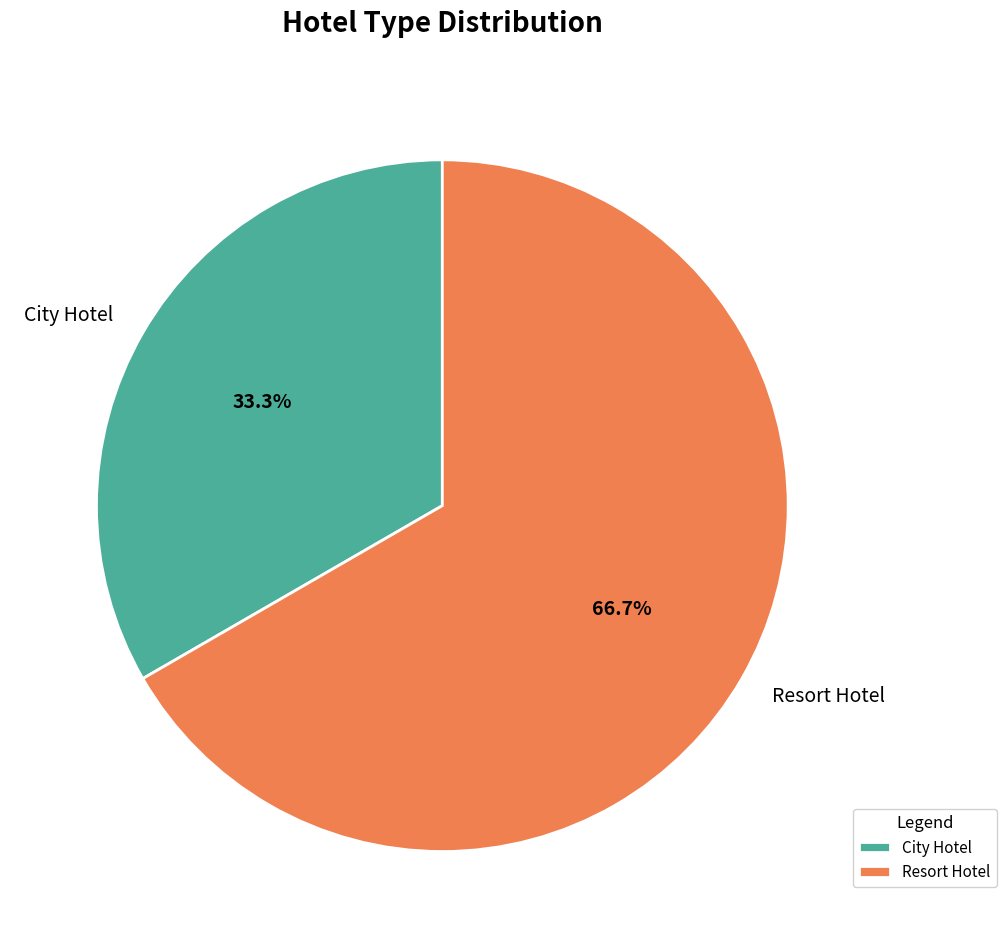

What is the ratio of the value at Resort Hotel to the value at City Hotel?

2.0